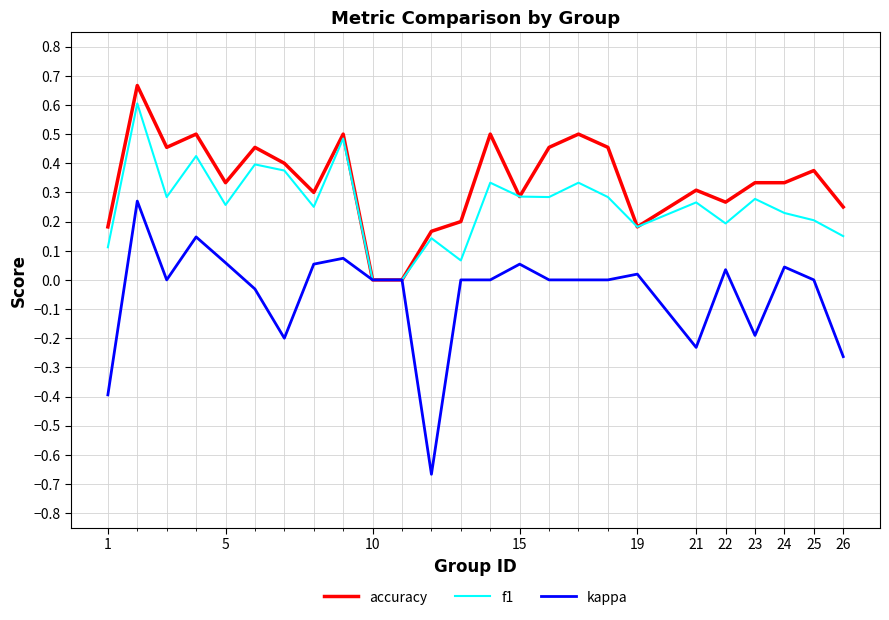

Count the number of data series in this chart.

3